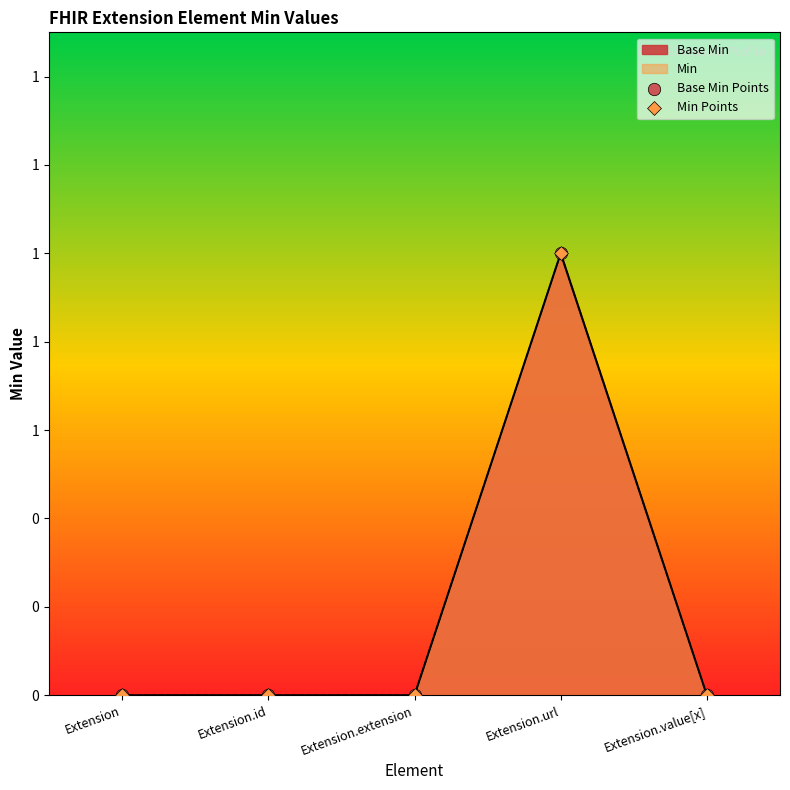

Which series reaches the maximum Y coordinate?

Base Min Points